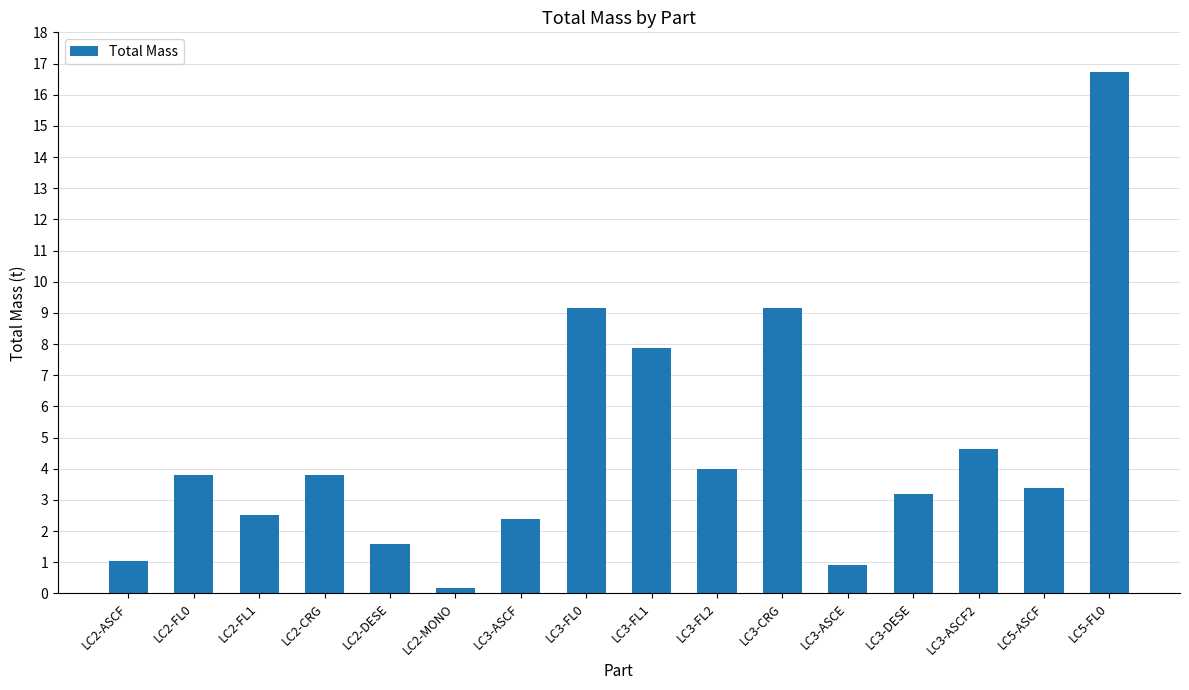

What is the smallest value displayed?

0.2